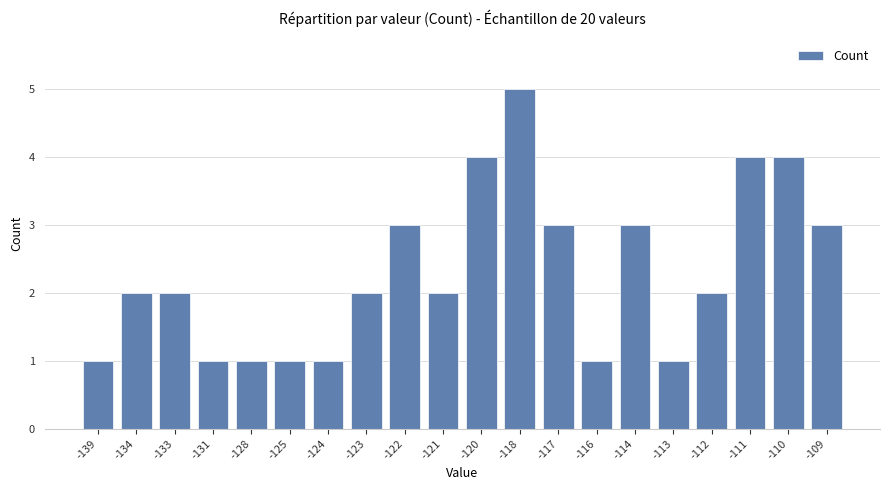

What is the ratio of the value at -111 to the value at -110?

1.0